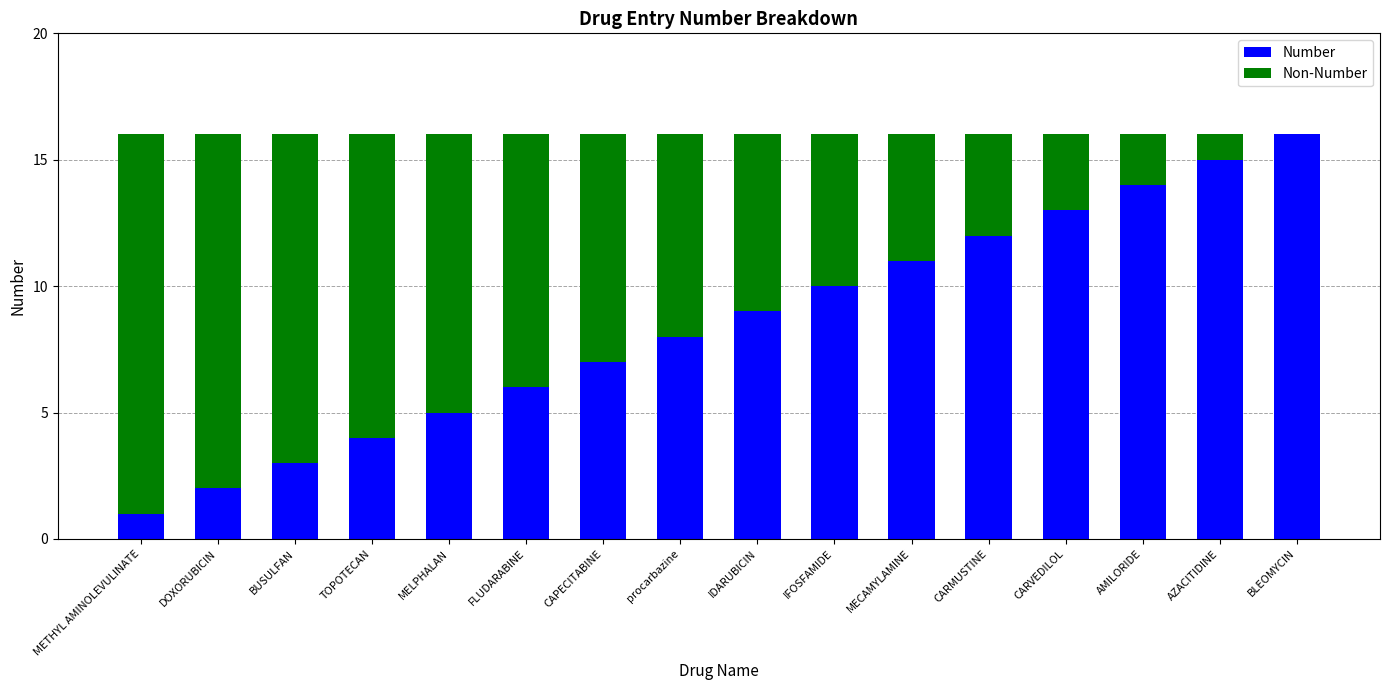

Are the bars horizontal?

No